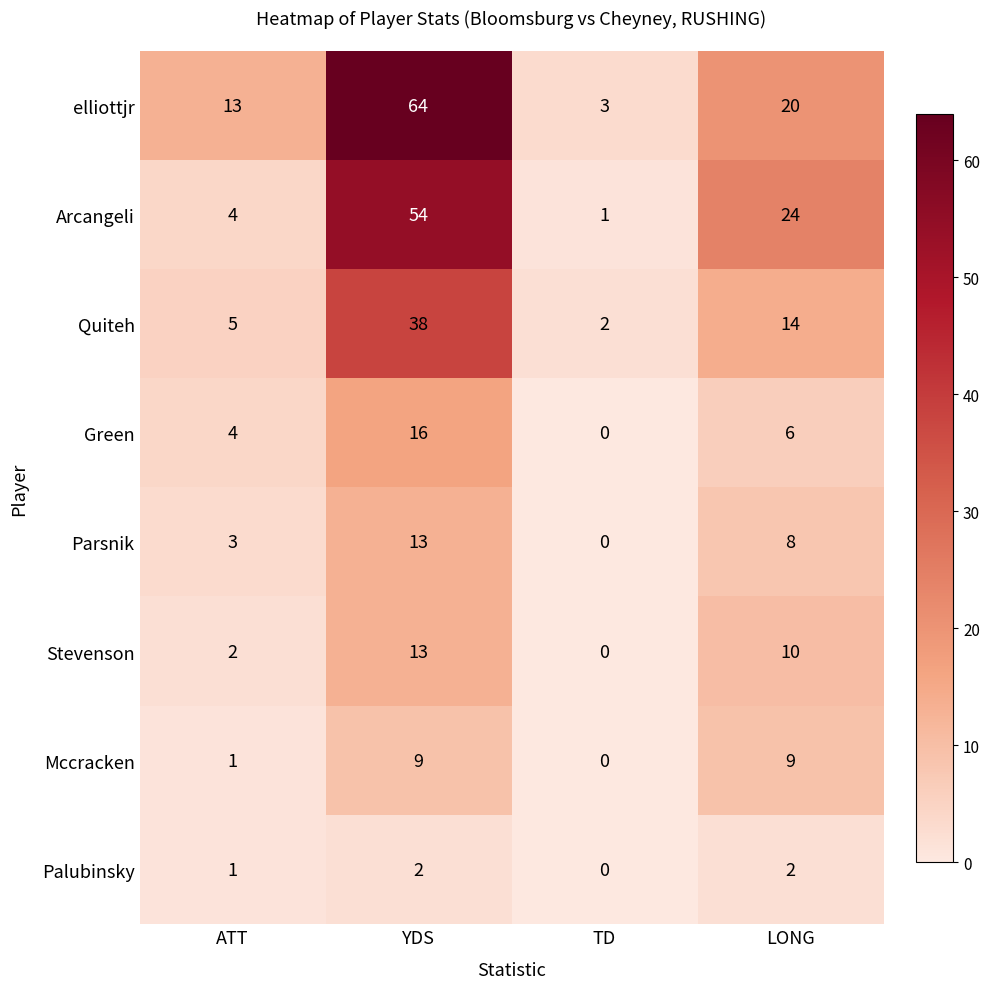

How many series are shown in this chart?

8